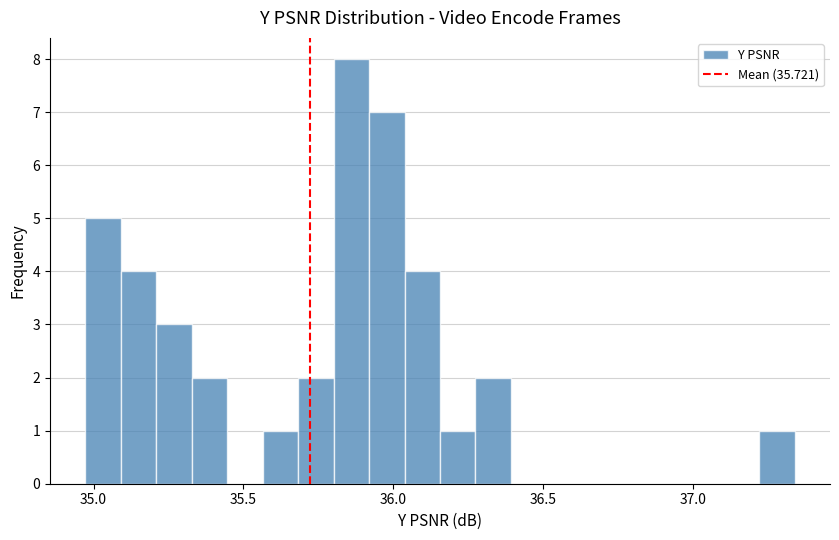

Around what value on the x-axis is the tallest bar? Give the approximate position of its centre, as read against the axis.

35.85